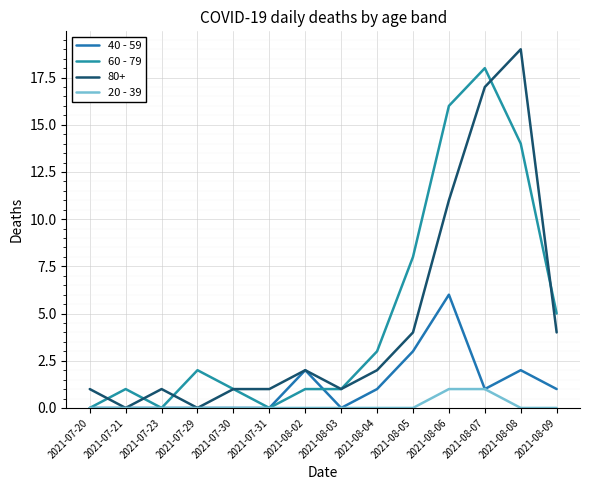

What is the label of the 3rd point from the left?

2021-07-23